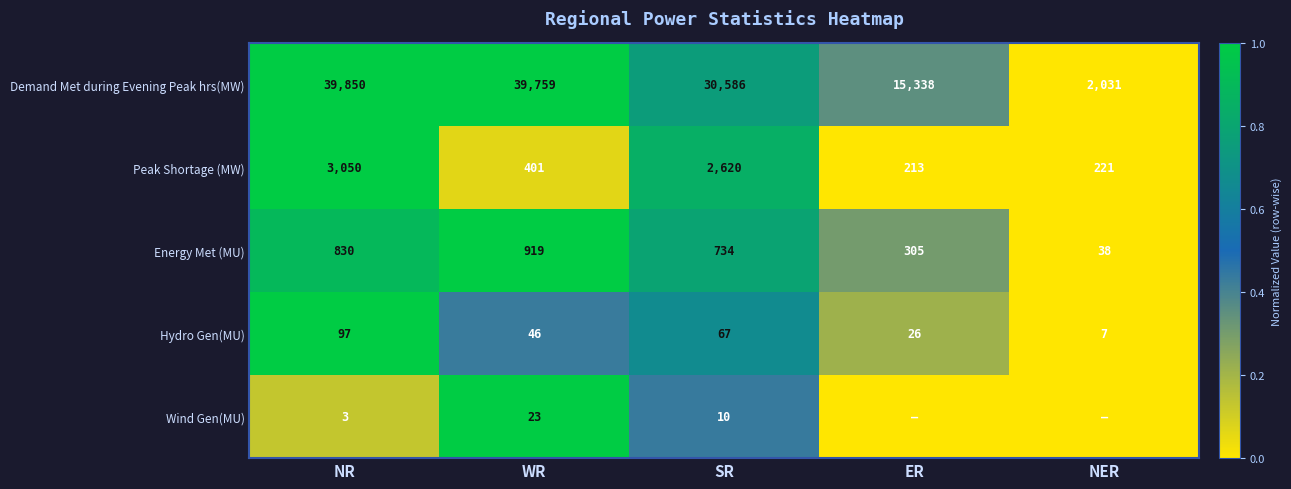

Rank the categories by Peak Shortage (MW) value from lowest to highest.

ER, NER, WR, SR, NR